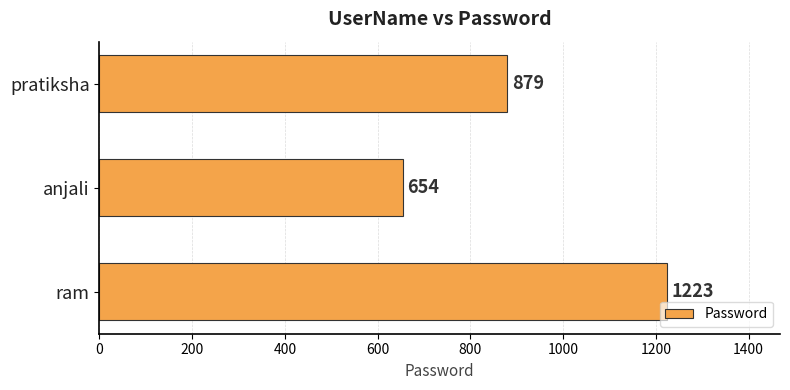

What is the approximate value at pratiksha, to the nearest 50?

900